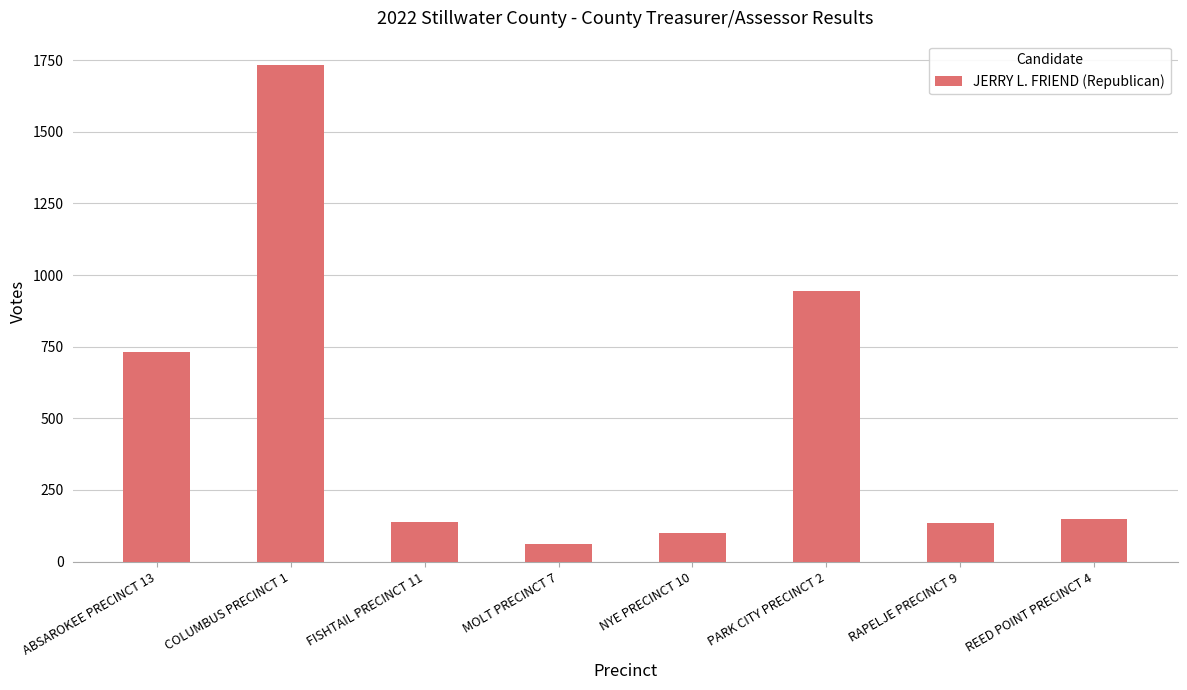

What is the sum of the values at NYE PRECINCT 10 and PARK CITY PRECINCT 2?

1042